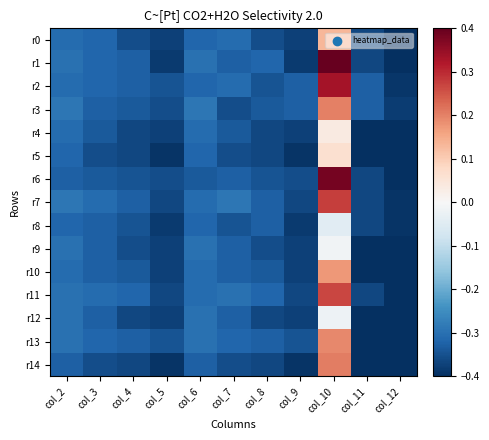

Reading left to right, list all the values displayed in this chart.

r0: col_2=-0.3	col_3=-0.3	col_4=-0.4	col_5=-0.4	col_6=-0.3	col_7=-0.3	col_8=-0.4	col_9=-0.4	col_10=0.1	col_11=-0.4	col_12=-0.4
r1: col_2=-0.3	col_3=-0.3	col_4=-0.3	col_5=-0.4	col_6=-0.3	col_7=-0.3	col_8=-0.3	col_9=-0.4	col_10=0.4	col_11=-0.4	col_12=-0.4
r2: col_2=-0.3	col_3=-0.3	col_4=-0.3	col_5=-0.3	col_6=-0.3	col_7=-0.3	col_8=-0.3	col_9=-0.3	col_10=0.3	col_11=-0.3	col_12=-0.4
r3: col_2=-0.3	col_3=-0.3	col_4=-0.3	col_5=-0.4	col_6=-0.3	col_7=-0.4	col_8=-0.3	col_9=-0.3	col_10=0.2	col_11=-0.3	col_12=-0.4
r4: col_2=-0.3	col_3=-0.3	col_4=-0.4	col_5=-0.4	col_6=-0.3	col_7=-0.3	col_8=-0.4	col_9=-0.4	col_10=0.0	col_11=-0.4	col_12=-0.4
r5: col_2=-0.3	col_3=-0.4	col_4=-0.4	col_5=-0.4	col_6=-0.3	col_7=-0.4	col_8=-0.4	col_9=-0.4	col_10=0.1	col_11=-0.4	col_12=-0.4
r6: col_2=-0.3	col_3=-0.3	col_4=-0.3	col_5=-0.4	col_6=-0.3	col_7=-0.3	col_8=-0.3	col_9=-0.4	col_10=0.4	col_11=-0.4	col_12=-0.4
r7: col_2=-0.3	col_3=-0.3	col_4=-0.3	col_5=-0.4	col_6=-0.3	col_7=-0.3	col_8=-0.3	col_9=-0.4	col_10=0.3	col_11=-0.4	col_12=-0.4
r8: col_2=-0.3	col_3=-0.3	col_4=-0.3	col_5=-0.4	col_6=-0.3	col_7=-0.3	col_8=-0.3	col_9=-0.4	col_10=-0.0	col_11=-0.4	col_12=-0.4
r9: col_2=-0.3	col_3=-0.3	col_4=-0.4	col_5=-0.4	col_6=-0.3	col_7=-0.3	col_8=-0.4	col_9=-0.4	col_10=-0.0	col_11=-0.4	col_12=-0.4
r10: col_2=-0.3	col_3=-0.3	col_4=-0.3	col_5=-0.4	col_6=-0.3	col_7=-0.3	col_8=-0.3	col_9=-0.4	col_10=0.2	col_11=-0.4	col_12=-0.4
r11: col_2=-0.3	col_3=-0.3	col_4=-0.3	col_5=-0.4	col_6=-0.3	col_7=-0.3	col_8=-0.3	col_9=-0.4	col_10=0.3	col_11=-0.4	col_12=-0.4
r12: col_2=-0.3	col_3=-0.3	col_4=-0.4	col_5=-0.4	col_6=-0.3	col_7=-0.3	col_8=-0.4	col_9=-0.4	col_10=-0.0	col_11=-0.4	col_12=-0.4
r13: col_2=-0.3	col_3=-0.3	col_4=-0.3	col_5=-0.3	col_6=-0.3	col_7=-0.3	col_8=-0.3	col_9=-0.3	col_10=0.2	col_11=-0.4	col_12=-0.4
r14: col_2=-0.3	col_3=-0.4	col_4=-0.4	col_5=-0.4	col_6=-0.3	col_7=-0.4	col_8=-0.4	col_9=-0.4	col_10=0.2	col_11=-0.4	col_12=-0.4